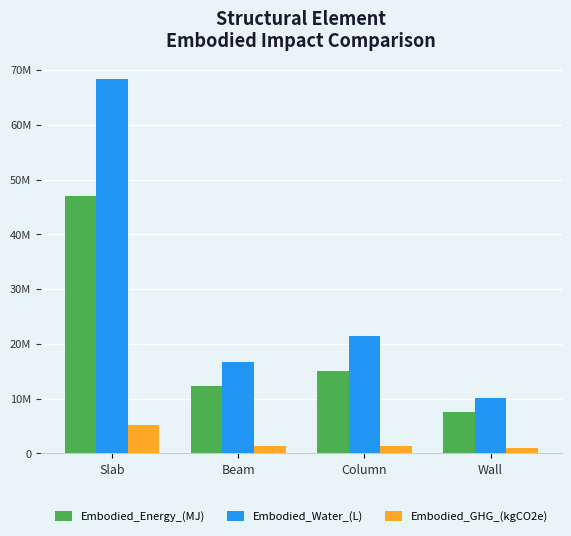

At which label does Embodied_Energy_(MJ) reach its peak?

Slab